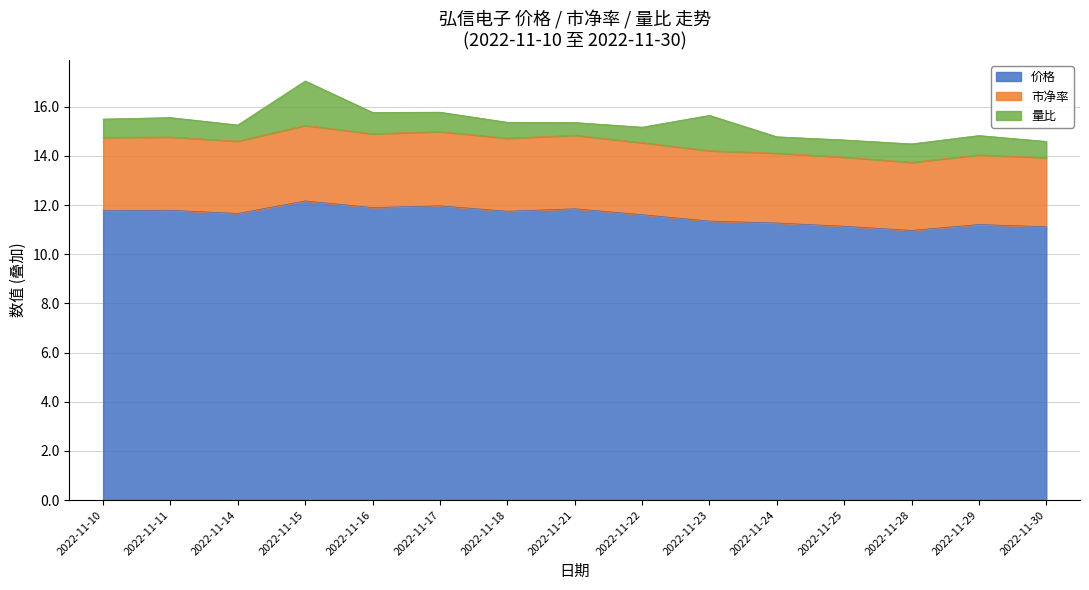

What is the difference between the maximum and minimum values in the 价格 series?

1.2